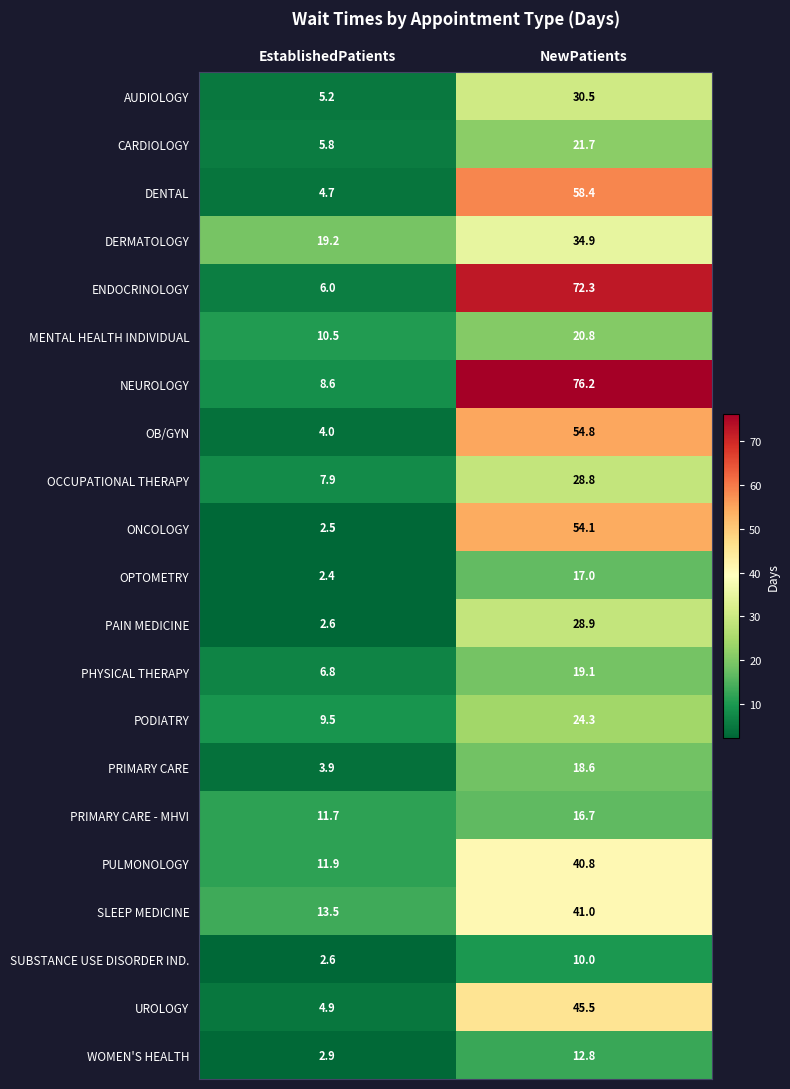

At which category does the chart reach its peak across all series?

NewPatients